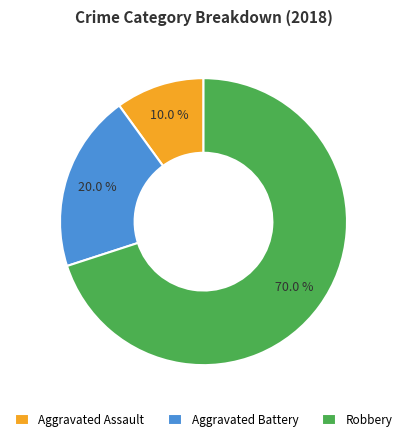

How many segments does this pie chart have?

3